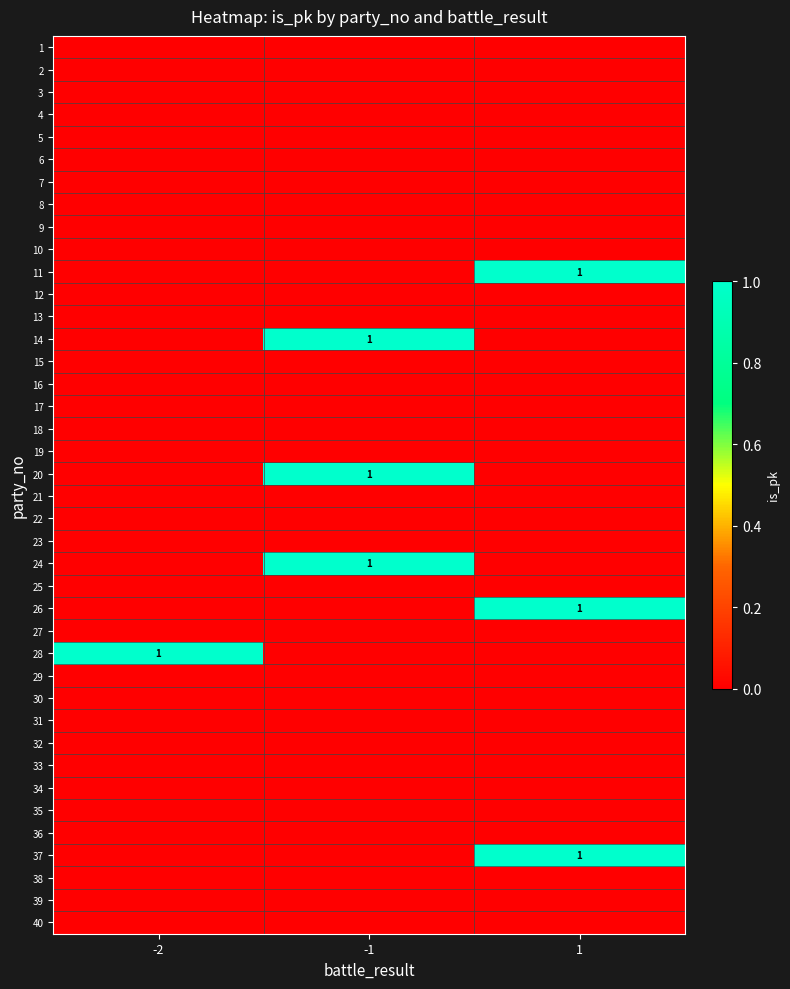

Between -2 and -1, which is larger?

-2